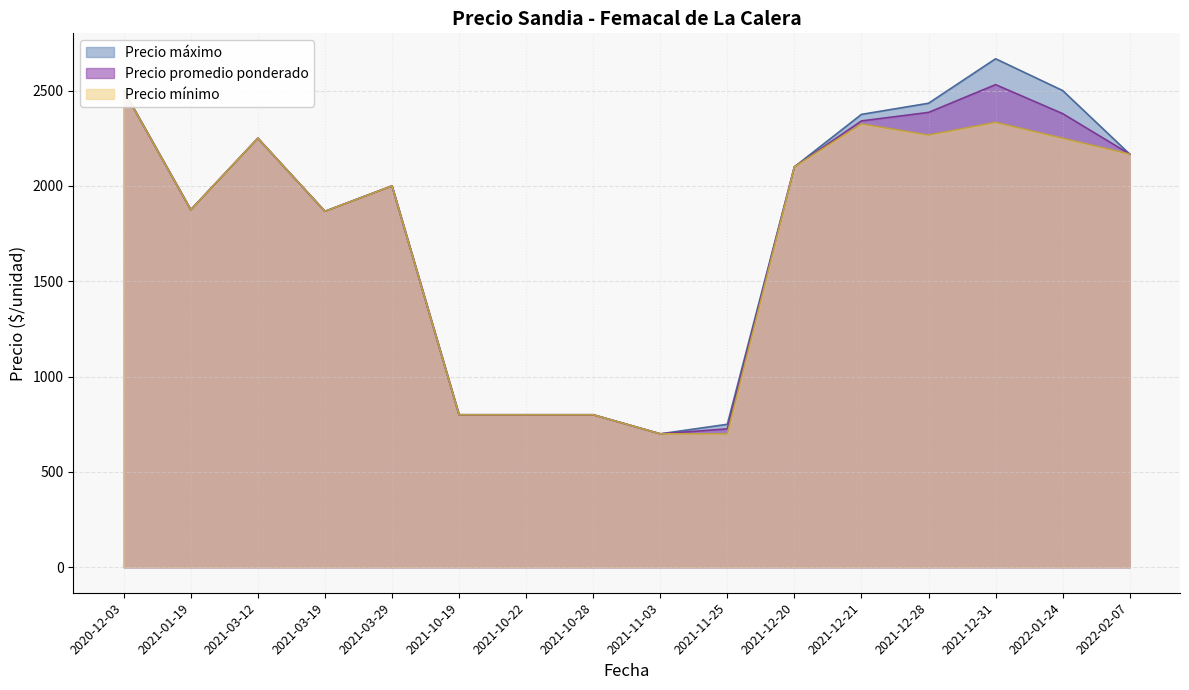

What is the average value of the Precio promedio ponderado series?

1763.8